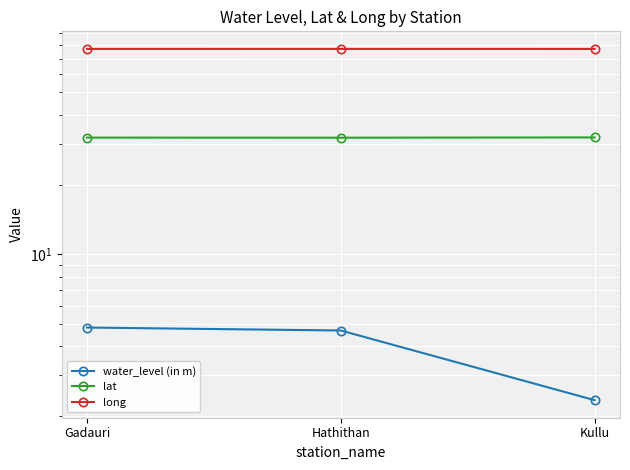

What is the minimum value shown in the chart?

2.3